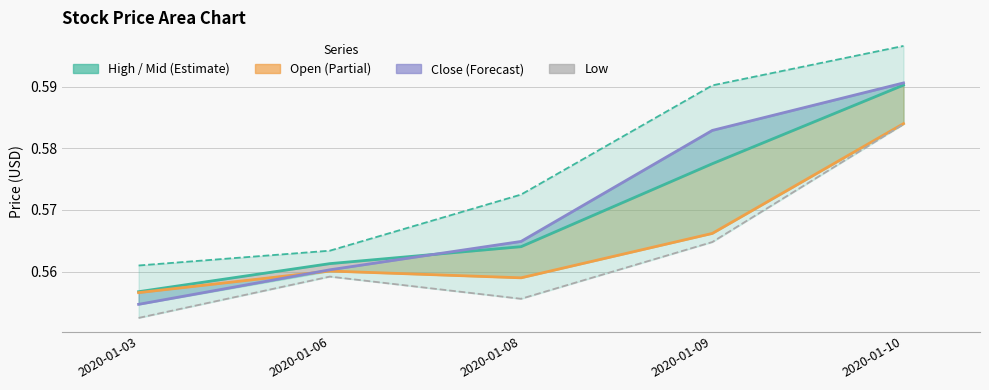

Is it true that High equals 0.4 at 2020-01-10?

False